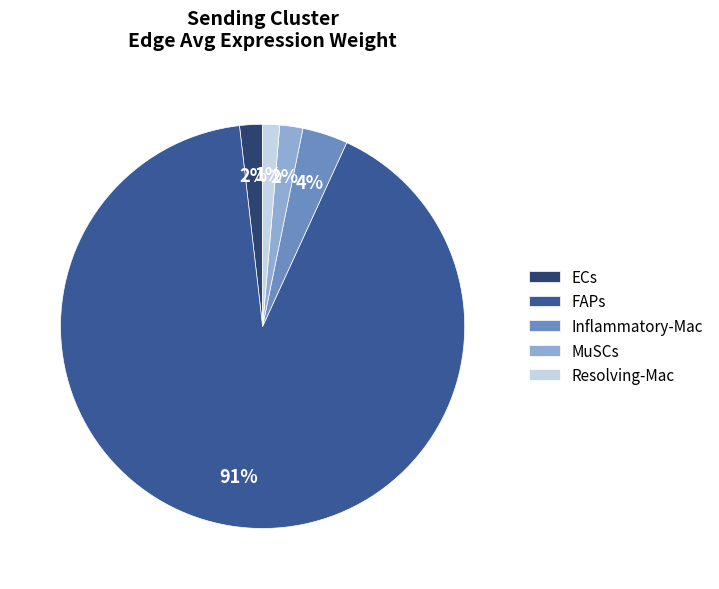

What percentage is the MuSCs slice, to the nearest percent?

2%